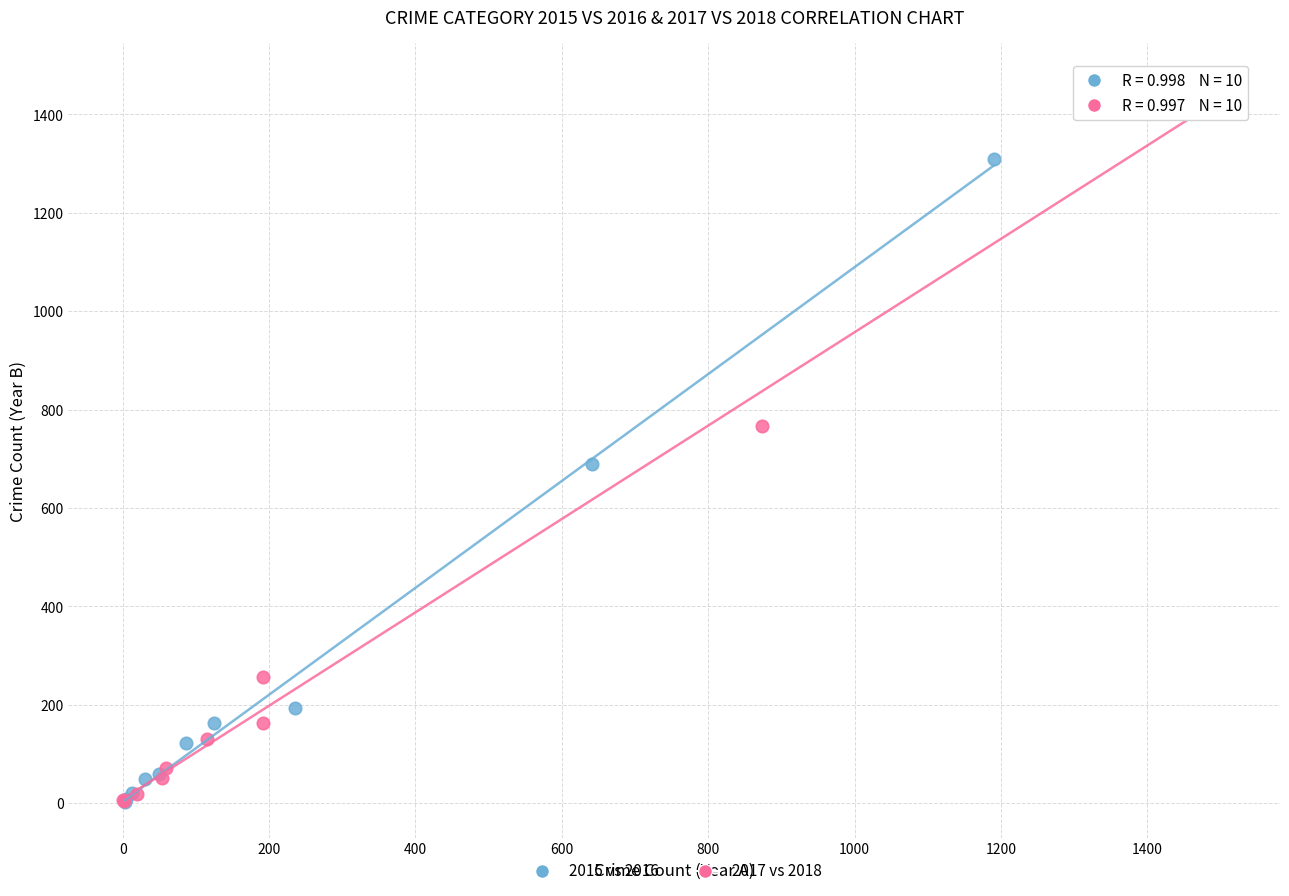

Which series reaches the maximum Y coordinate?

2017 vs 2018